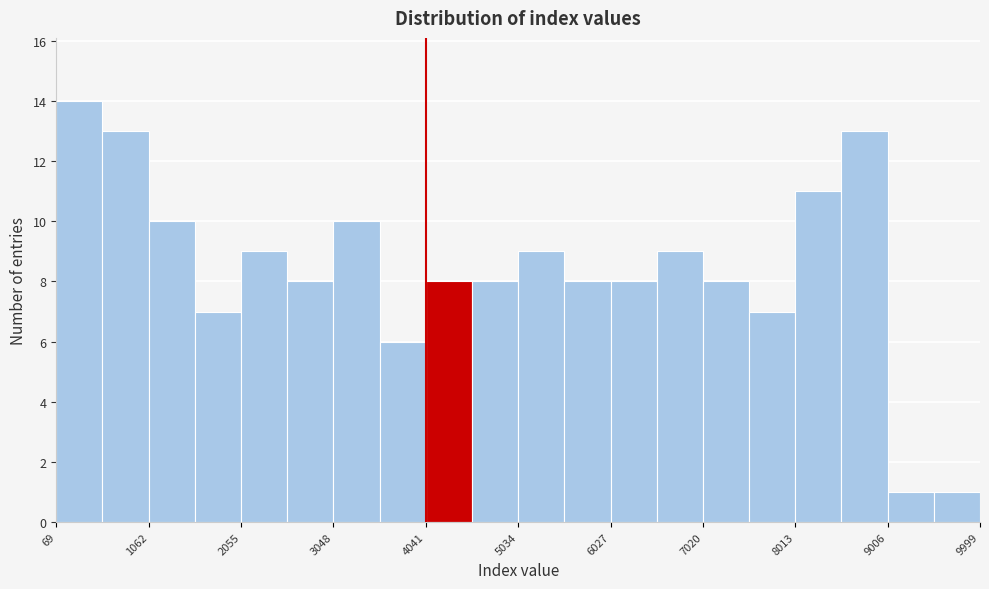

Reading left to right, transcribe this chart: for each bar, give the range it covers on the x-axis and its height. Neither the bar edges nor the heights are printed on the chart, so give them approximately, as read against the axes.

100 to 600: 14
600 to 1100: 13
1100 to 1600: 10
1600 to 2100: 7
2100 to 2600: 9
2600 to 3000: 8
3000 to 3500: 10
3500 to 4000: 6
4000 to 4500: 8
4500 to 5000: 8
5000 to 5500: 9
5500 to 6000: 8
6000 to 6500: 8
6500 to 7000: 9
7000 to 7500: 8
7500 to 8000: 7
8000 to 8500: 11
8500 to 9000: 13
9000 to 9500: 1
9500 to 10000: 1